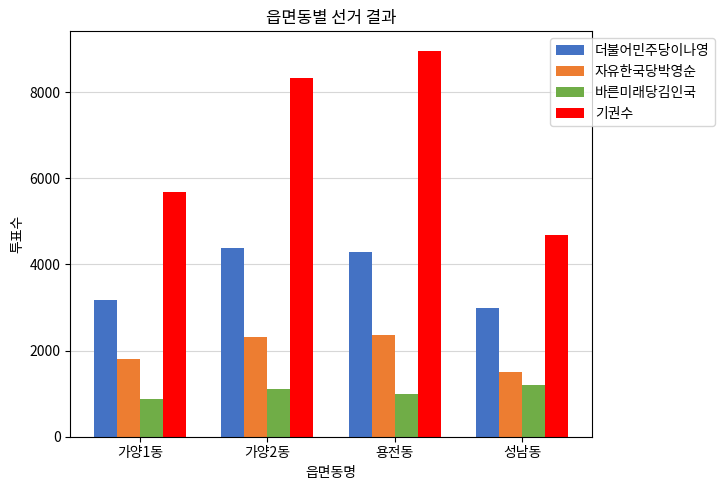

Which label corresponds to the largest value in the chart?

용전동